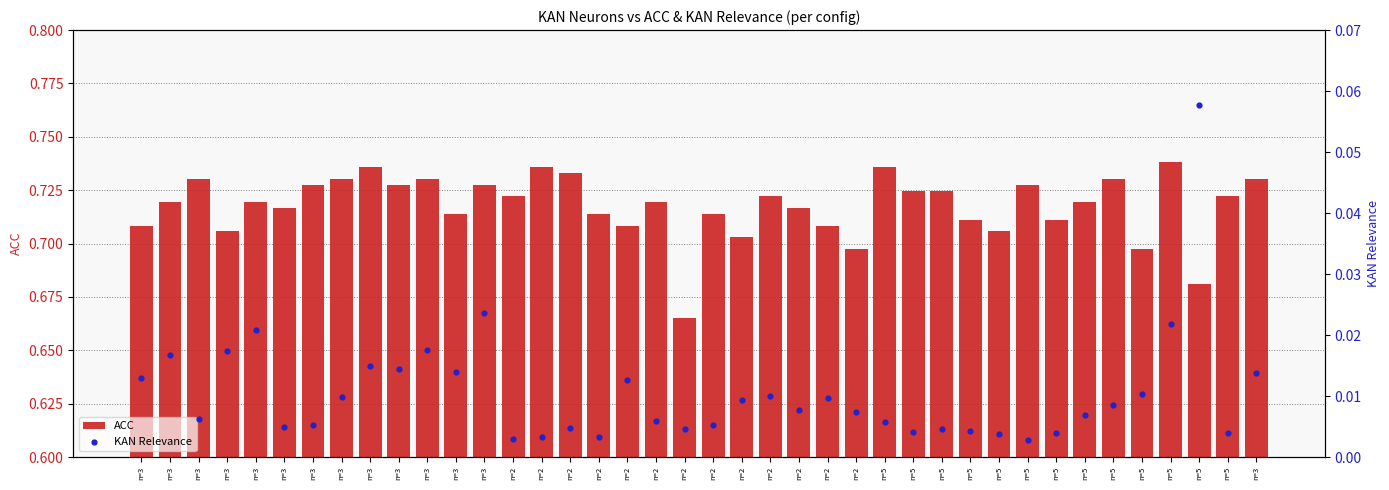

At which category is the sum across all series the highest?

n=5